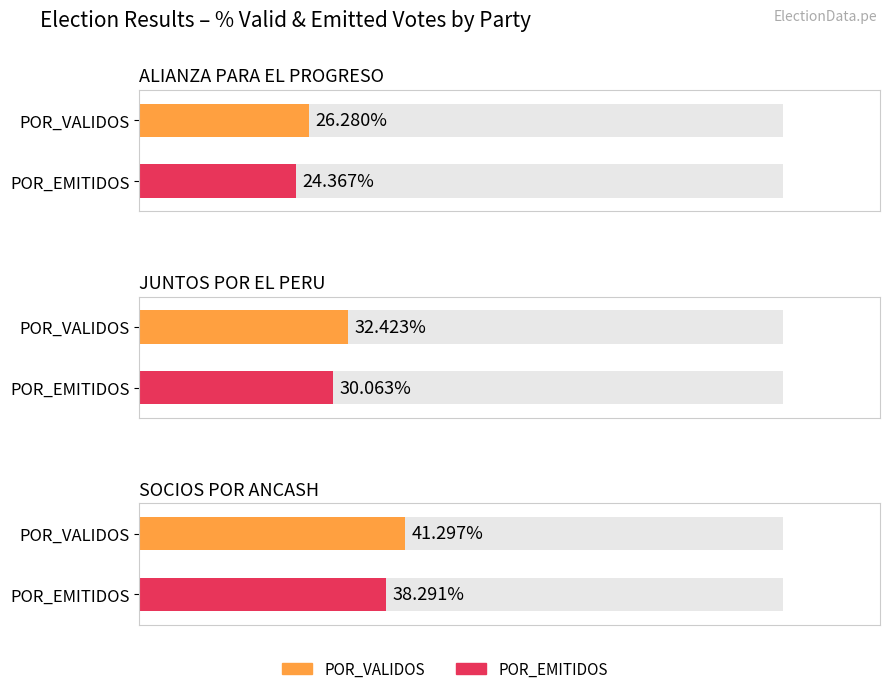

What is the average value of the JUNTOS POR EL PERU series?

31.2